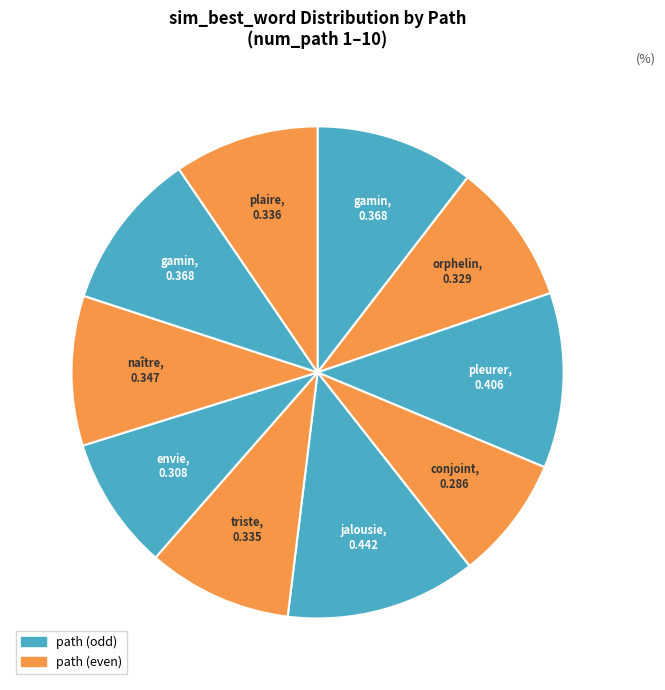

Count the number of slices in the pie.

10